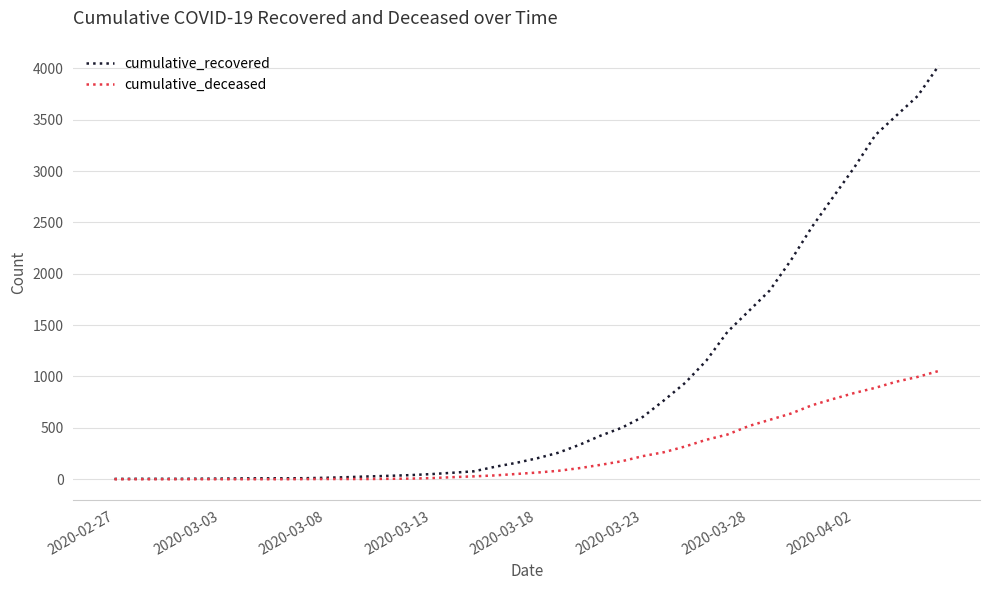

List the series in order of their overall mean, highest first.

cumulative_recovered, cumulative_deceased